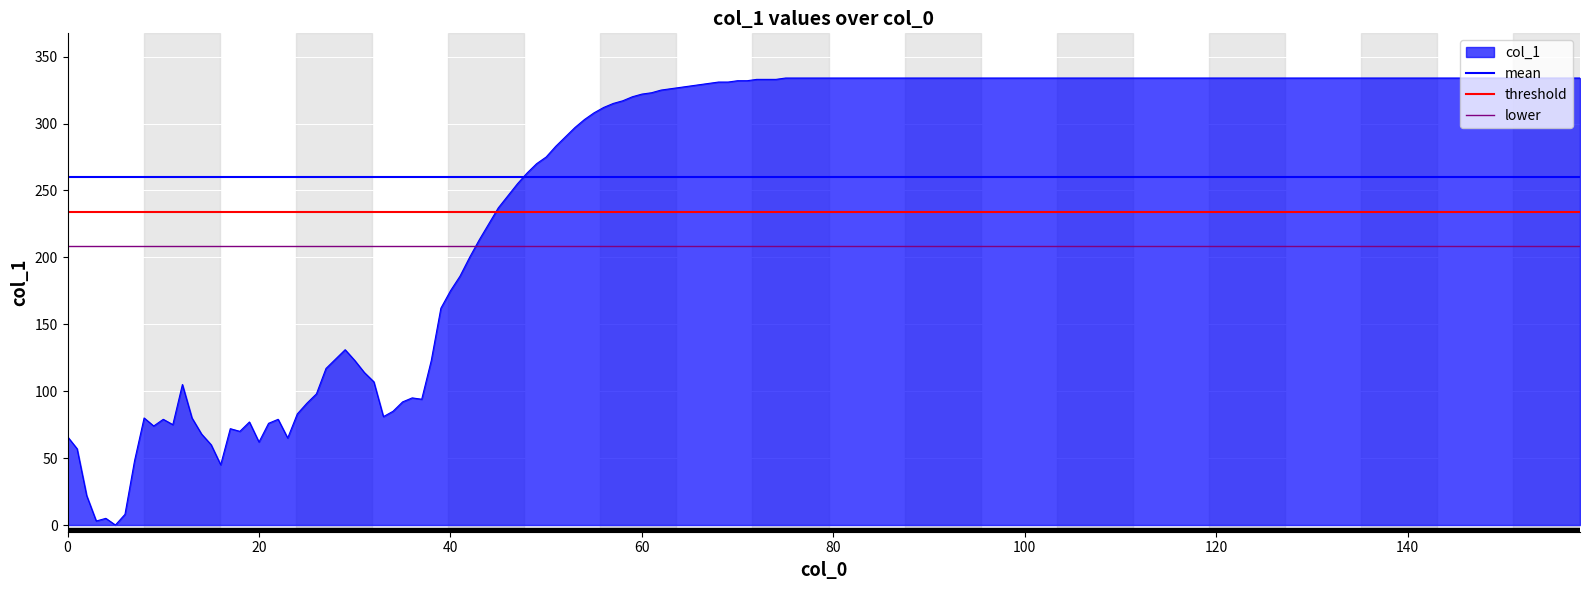

What value does the mean series have at 20?

260.2